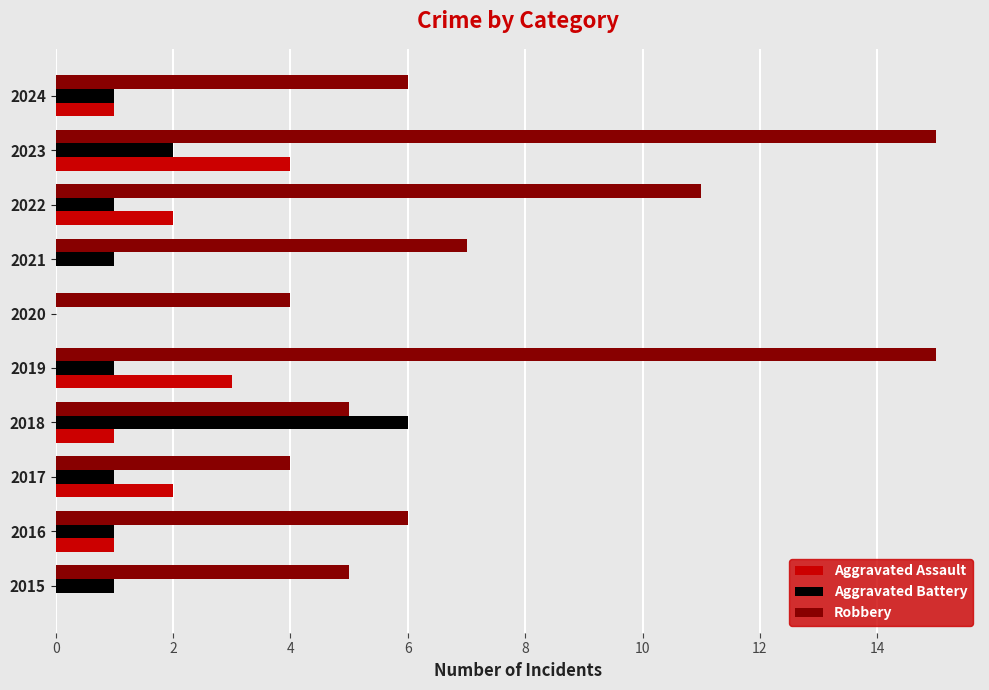

At which category is the sum across all series the highest?

2023